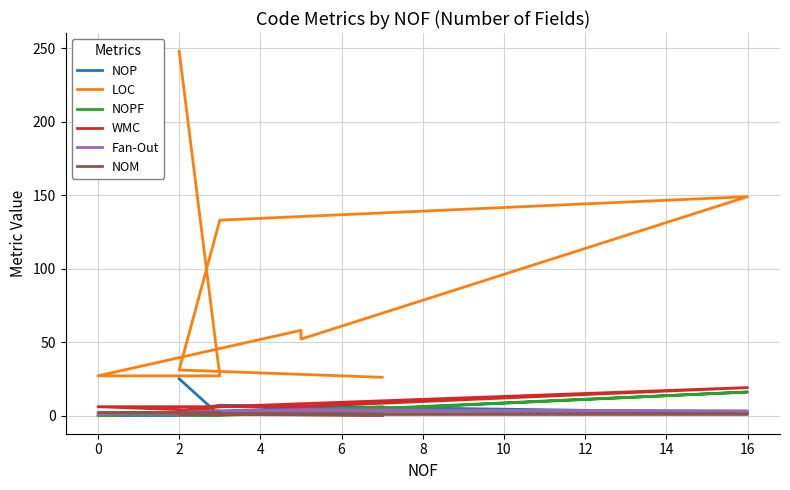

Is this an area chart (filled region under the line)?

No